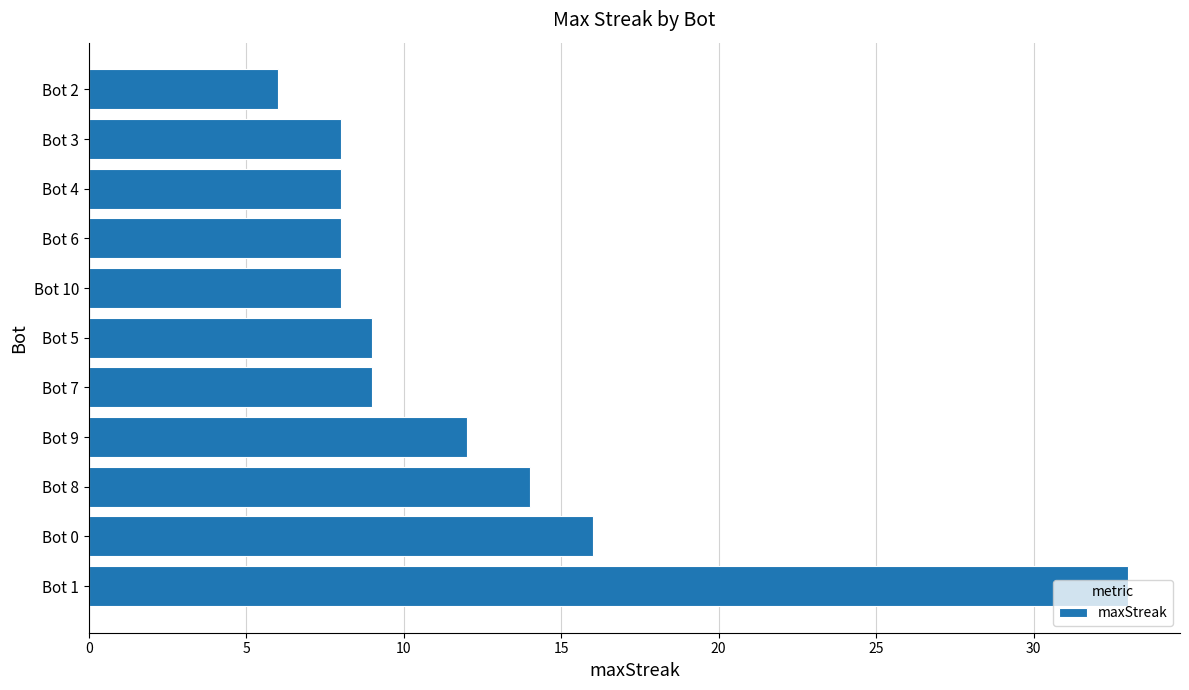

How many data points are less than 9?

5